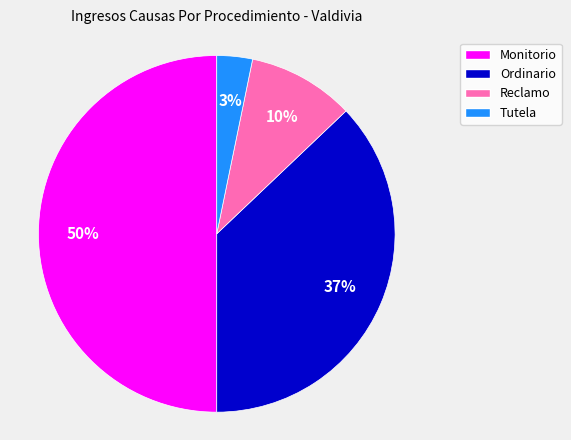

To the nearest percent, what is the difference between the Monitorio and Reclamo slice percentages?

40%